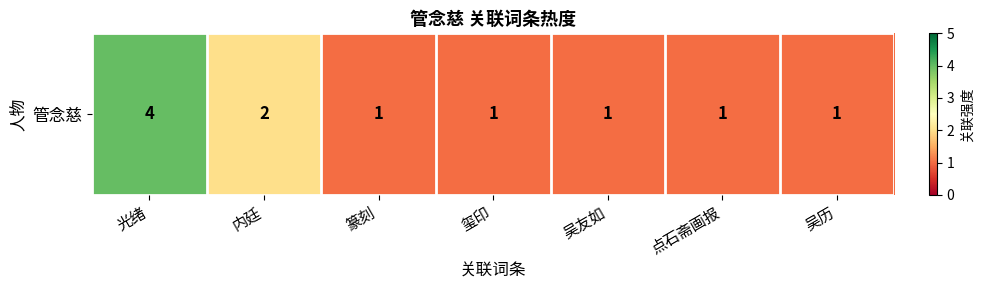

Count the number of values greater than 1.

2